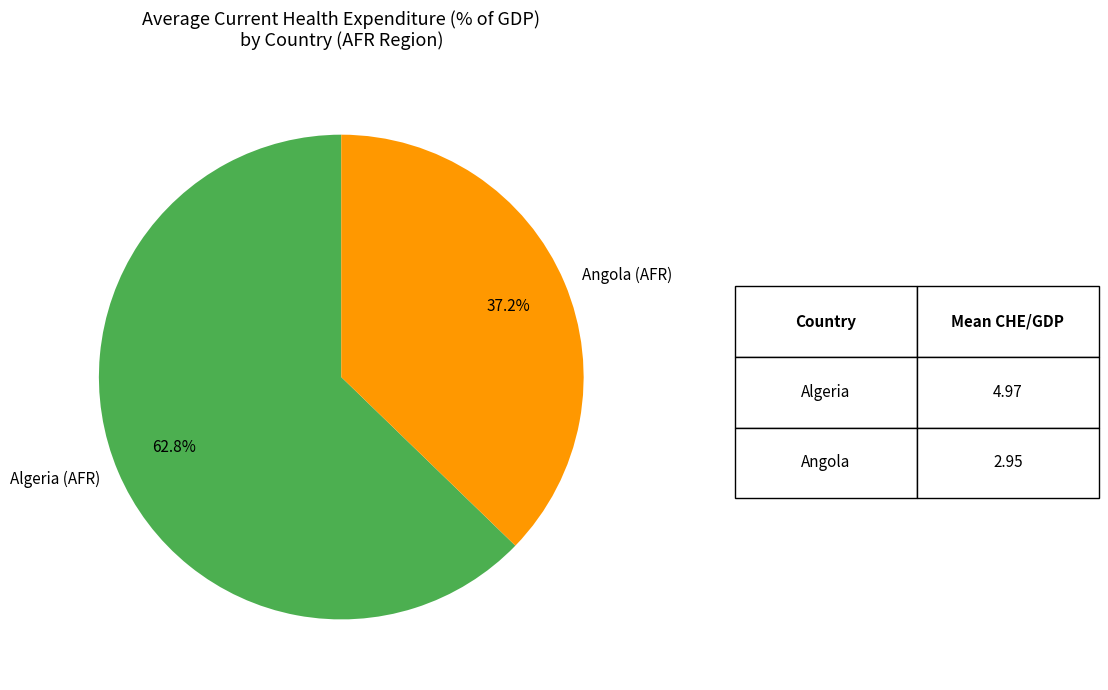

How many slices are in this pie chart?

2